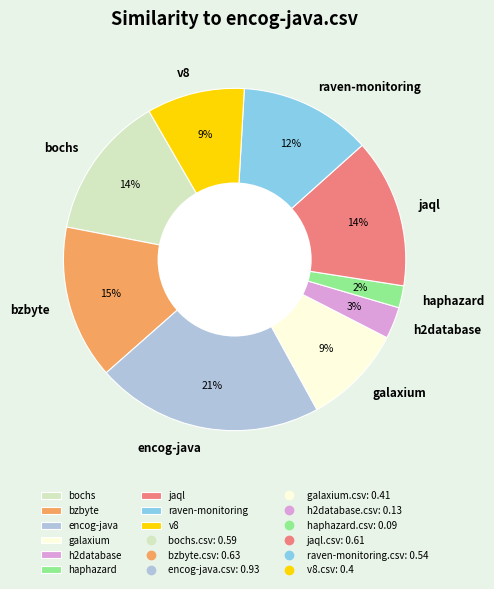

To the nearest percent, what percentage of the pie is galaxium?

9%